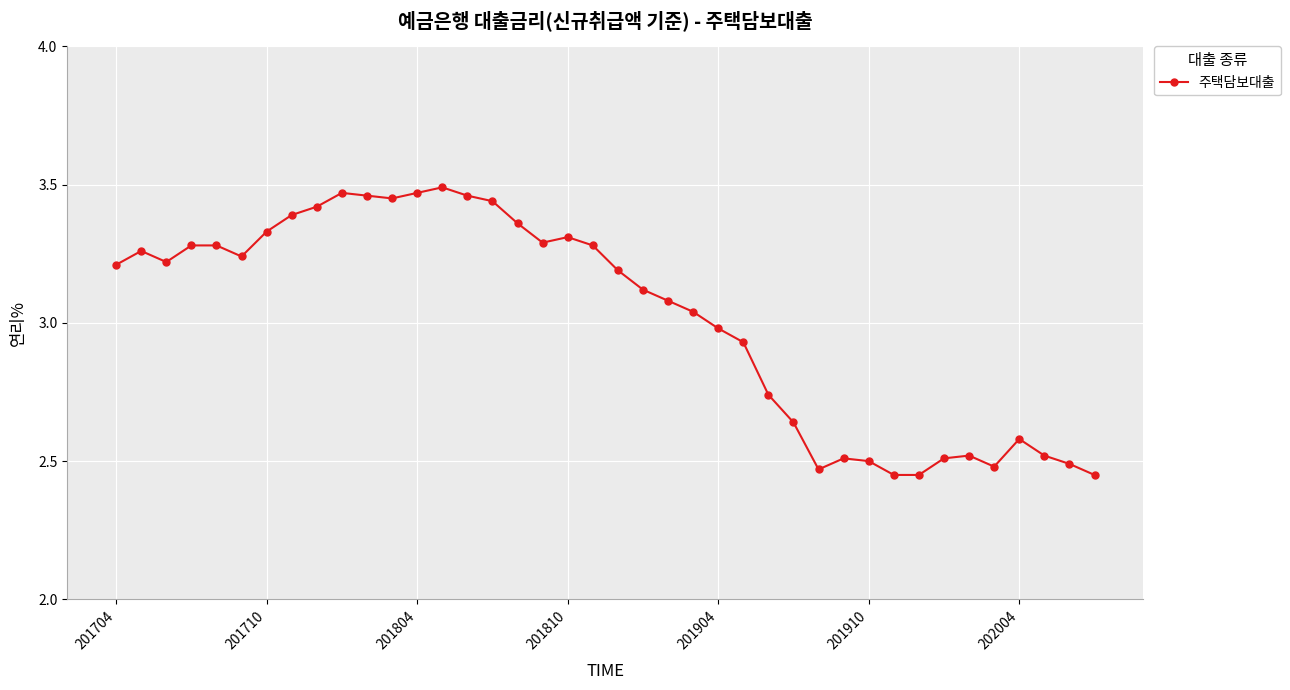

True or false: the data has more than 0 interior local peaks.

True